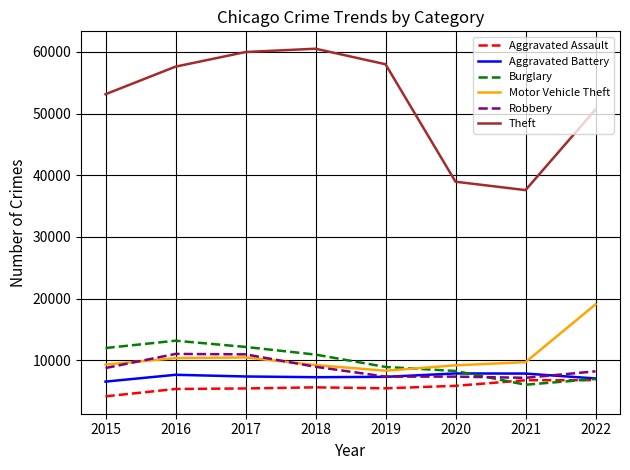

Which label corresponds to the smallest value in the chart?

2015